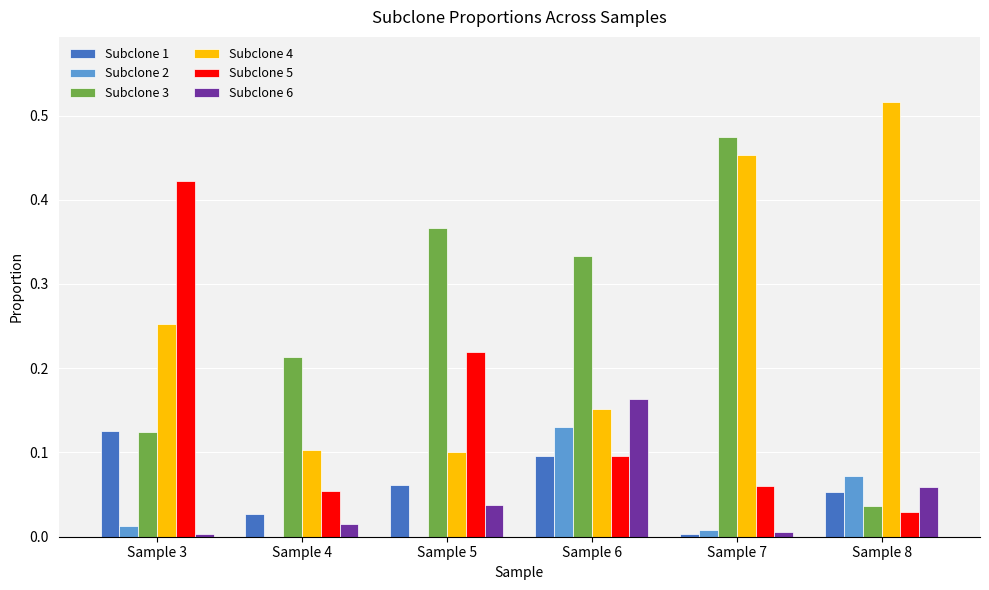

Between Sample 4 and Sample 5, which series saw the biggest shift?

Subclone 5